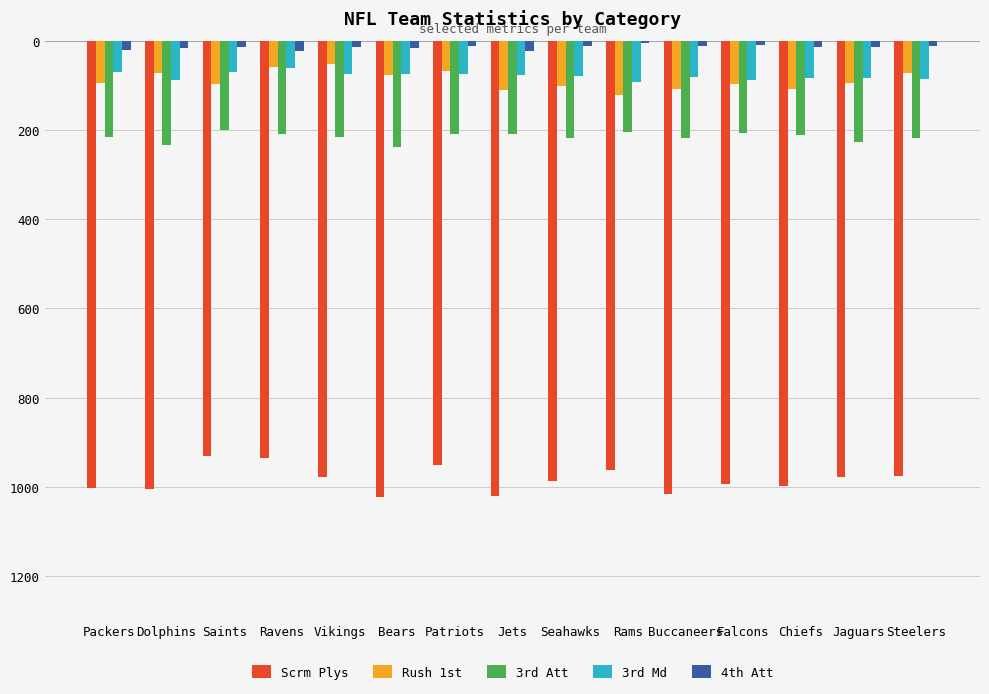

Does the chart contain any negative values?

Yes